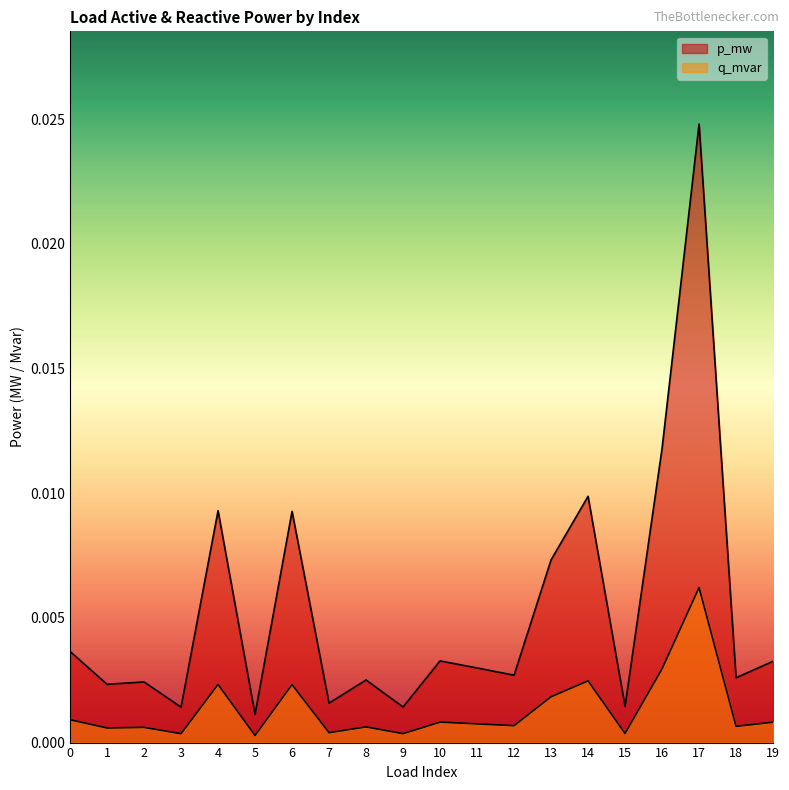

At which category does q_mvar reach its first local peak?

2